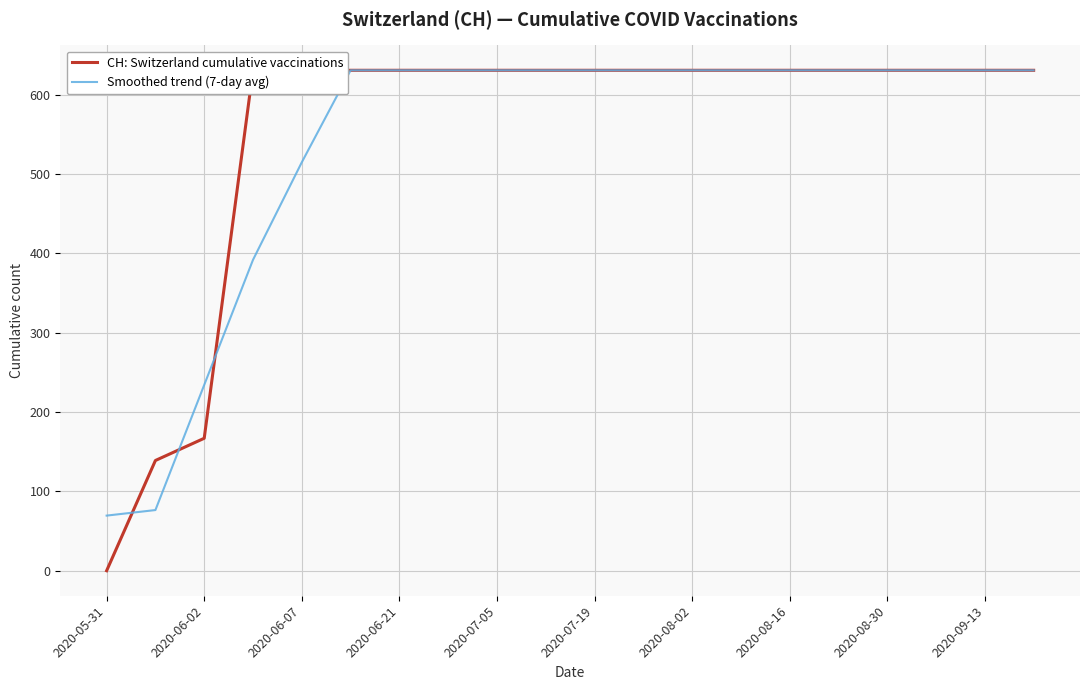

Does the chart display data point markers on the line(s)?

No